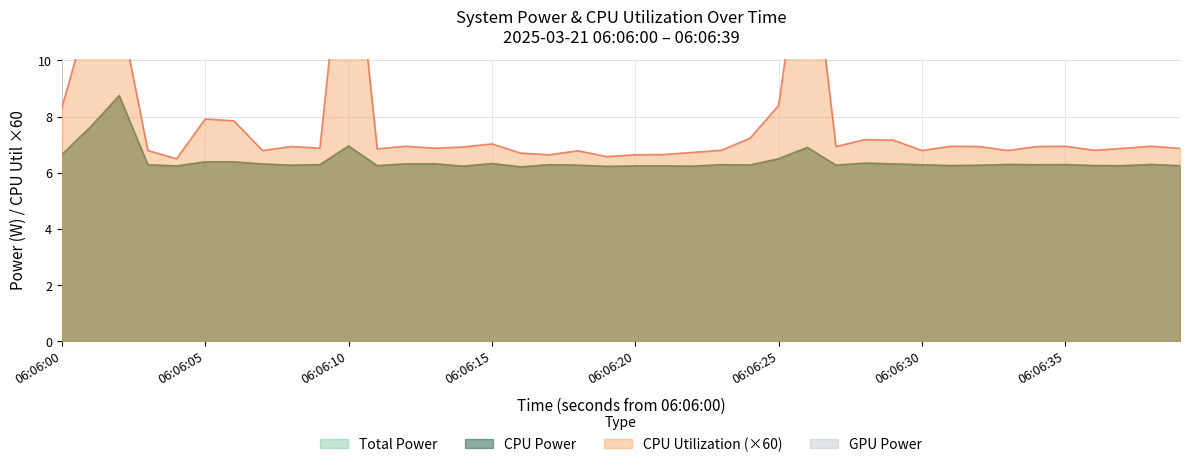

What is the value of the CPU Utilization point at the 11th from the left?

0.3